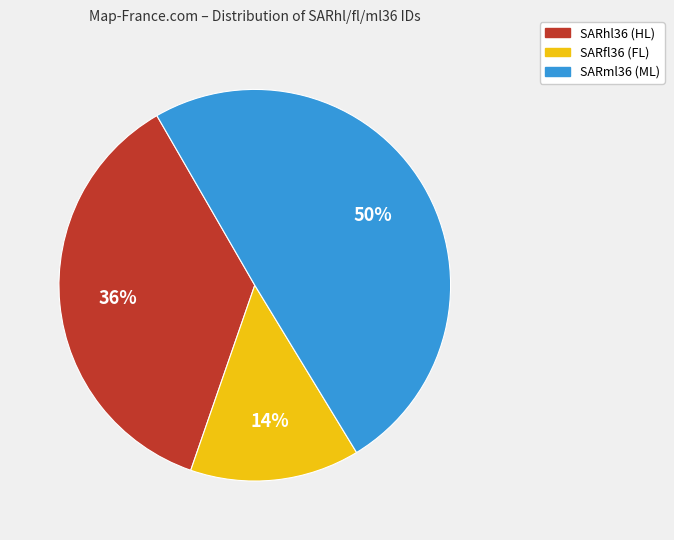

To the nearest percent, what is the difference between the largest and smallest slice percentages?

36%